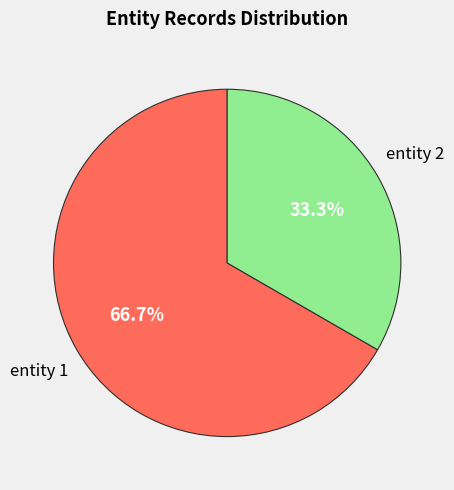

Is there any slice that represents more than half of the pie?

Yes